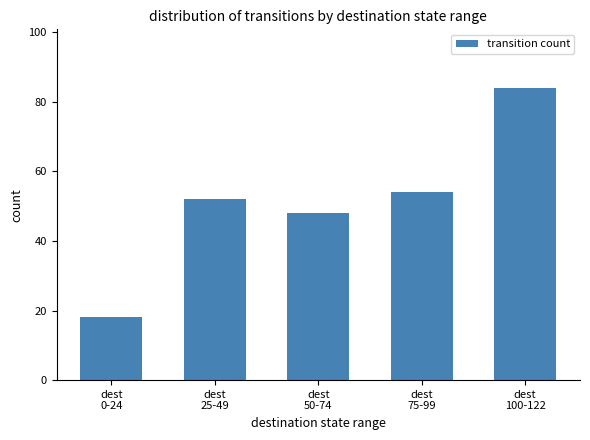

How many bars are there in total?

5